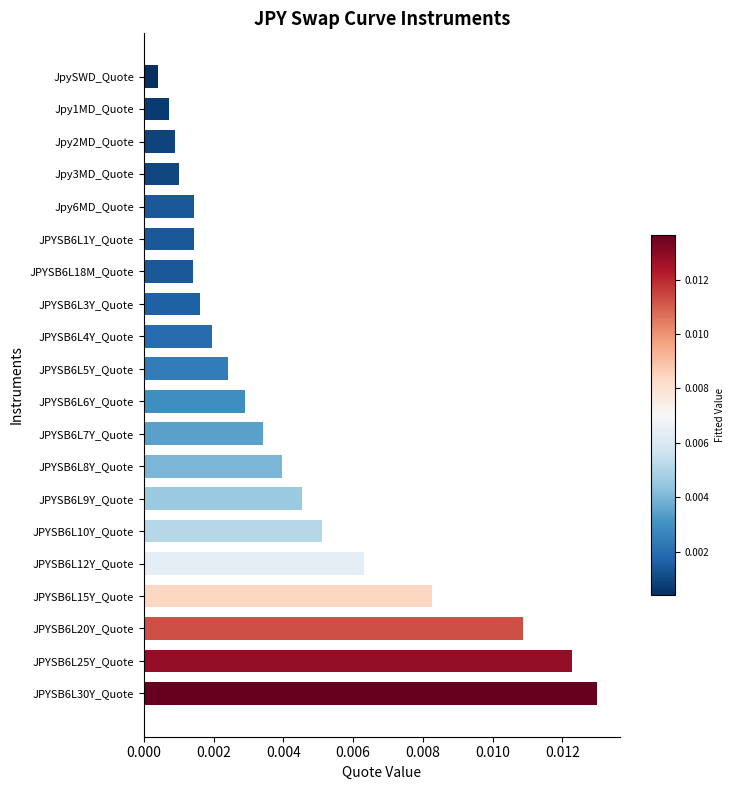

At which label is the value closest to 0?

JpySWD_Quote